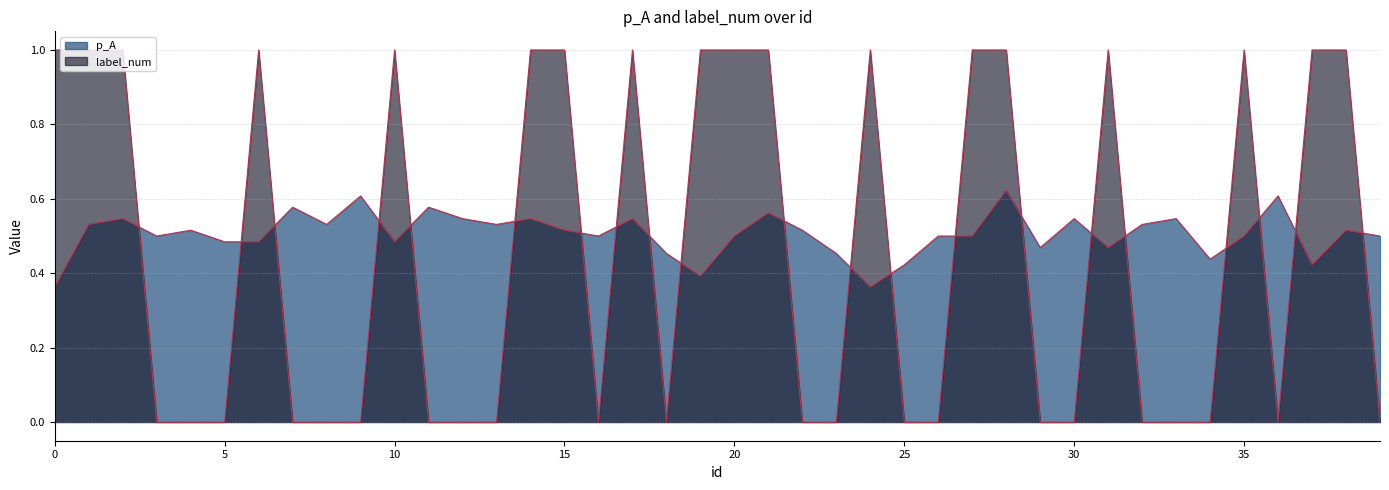

What is the lowest value of the p_A series?

0.4